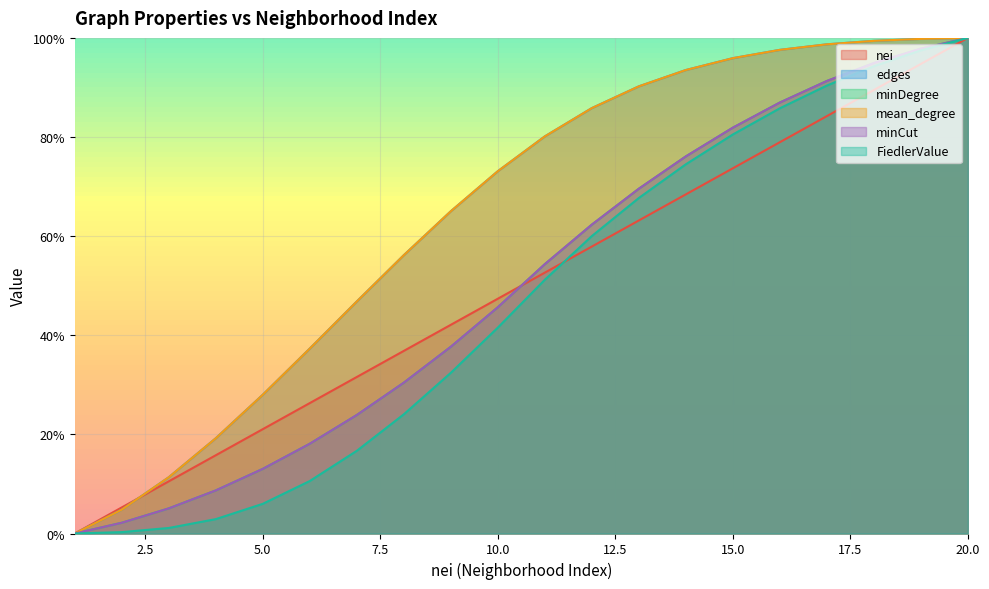

Reading right to left, list all the values displayed in this chart.

nei: 20=1.0	19=0.9	18=0.9	17=0.8	16=0.8	15=0.7	14=0.7	13=0.6	12=0.6	11=0.5	10=0.5	9=0.4	8=0.4	7=0.3	6=0.3	5=0.2	4=0.2	3=0.1	2=0.1	1=0.0
edges: 20=1.0	19=1.0	18=1.0	17=1.0	16=1.0	15=1.0	14=0.9	13=0.9	12=0.9	11=0.8	10=0.7	9=0.7	8=0.6	7=0.5	6=0.4	5=0.3	4=0.2	3=0.1	2=0.0	1=0.0
minDegree: 20=1.0	19=1.0	18=0.9	17=0.9	16=0.9	15=0.8	14=0.8	13=0.7	12=0.6	11=0.5	10=0.5	9=0.4	8=0.3	7=0.2	6=0.2	5=0.1	4=0.1	3=0.1	2=0.0	1=0.0
mean_degree: 20=1.0	19=1.0	18=1.0	17=1.0	16=1.0	15=1.0	14=0.9	13=0.9	12=0.9	11=0.8	10=0.7	9=0.7	8=0.6	7=0.5	6=0.4	5=0.3	4=0.2	3=0.1	2=0.0	1=0.0
minCut: 20=1.0	19=1.0	18=0.9	17=0.9	16=0.9	15=0.8	14=0.8	13=0.7	12=0.6	11=0.5	10=0.5	9=0.4	8=0.3	7=0.2	6=0.2	5=0.1	4=0.1	3=0.1	2=0.0	1=0.0
FiedlerValue: 20=1.0	19=1.0	18=0.9	17=0.9	16=0.9	15=0.8	14=0.7	13=0.7	12=0.6	11=0.5	10=0.4	9=0.3	8=0.2	7=0.2	6=0.1	5=0.1	4=0.0	3=0.0	2=0.0	1=0.0